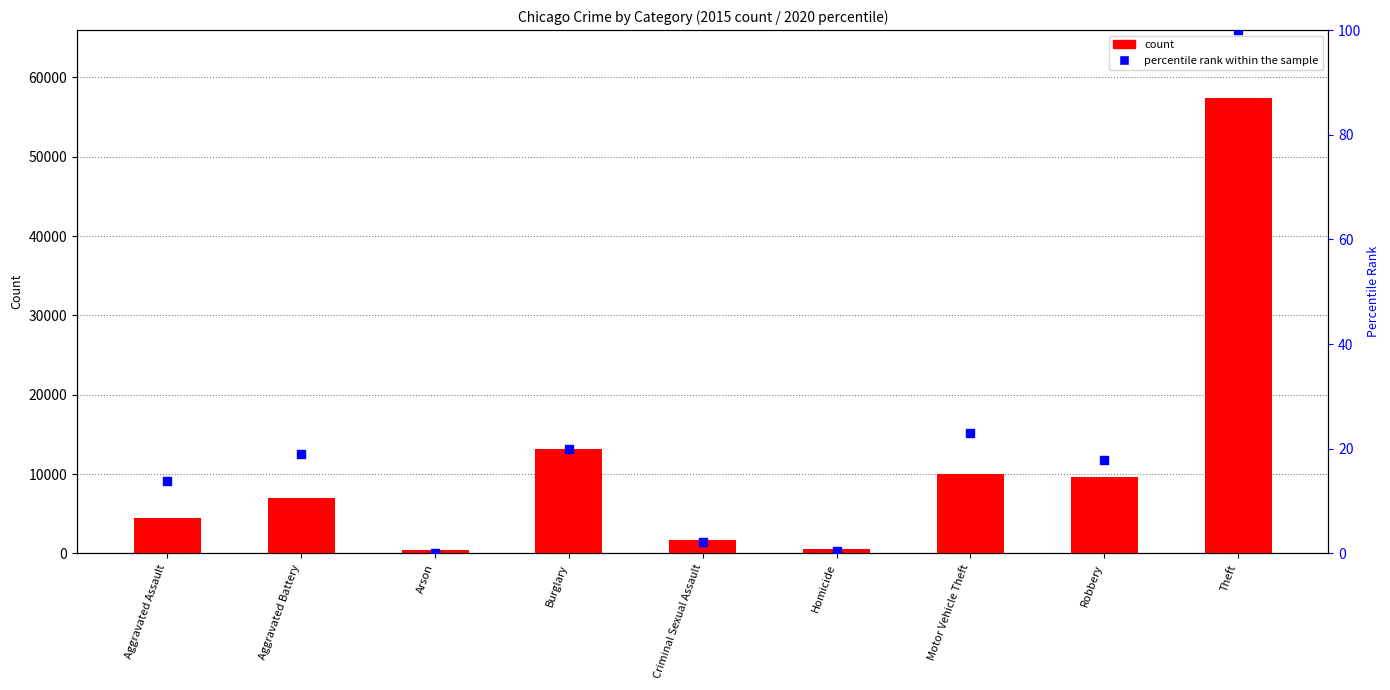

Which series has the largest total across all categories?

count